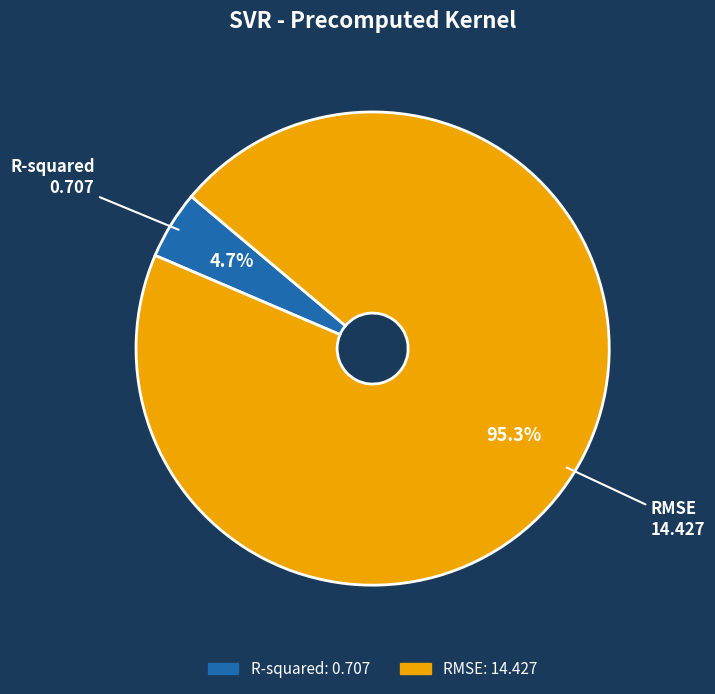

Is it true that R-squared is 5% of the pie?

True